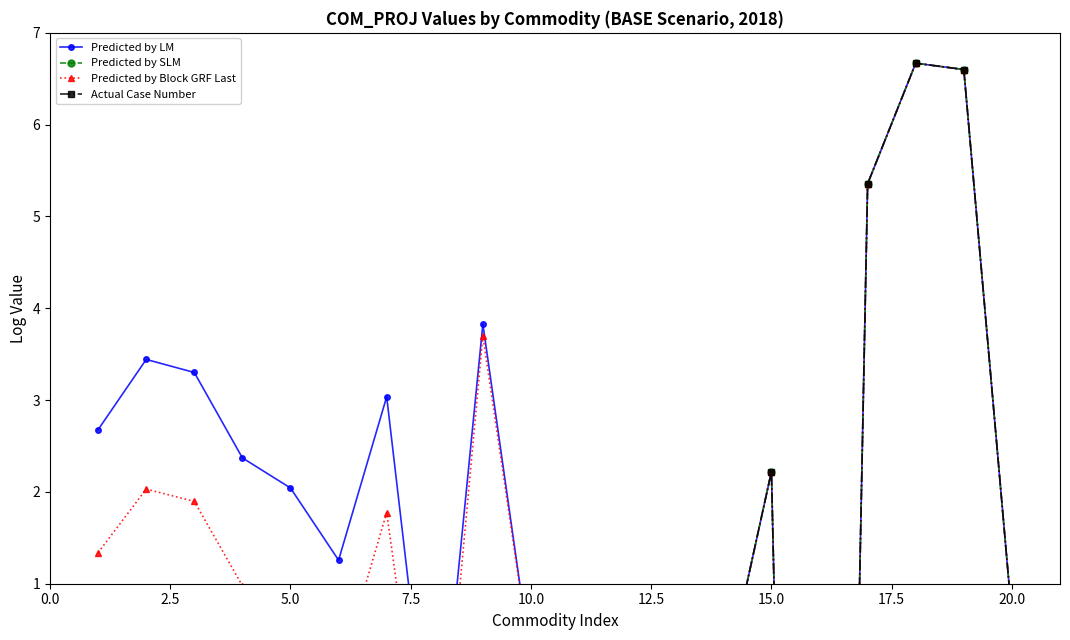

At how many categories does at least one series exceed -15?

19